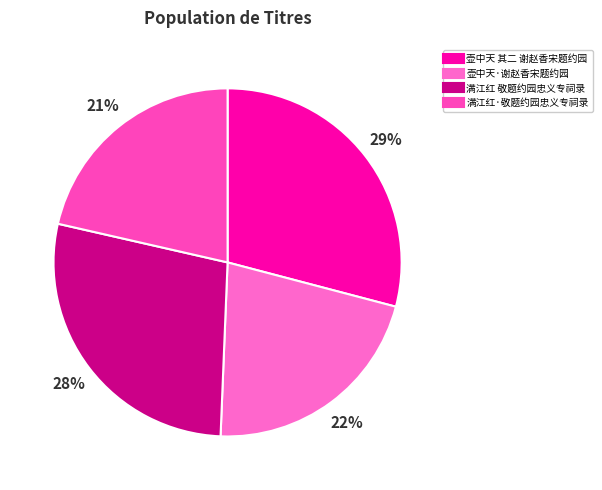

To the nearest percent, what is the difference between the largest and smallest slice percentages?

8%